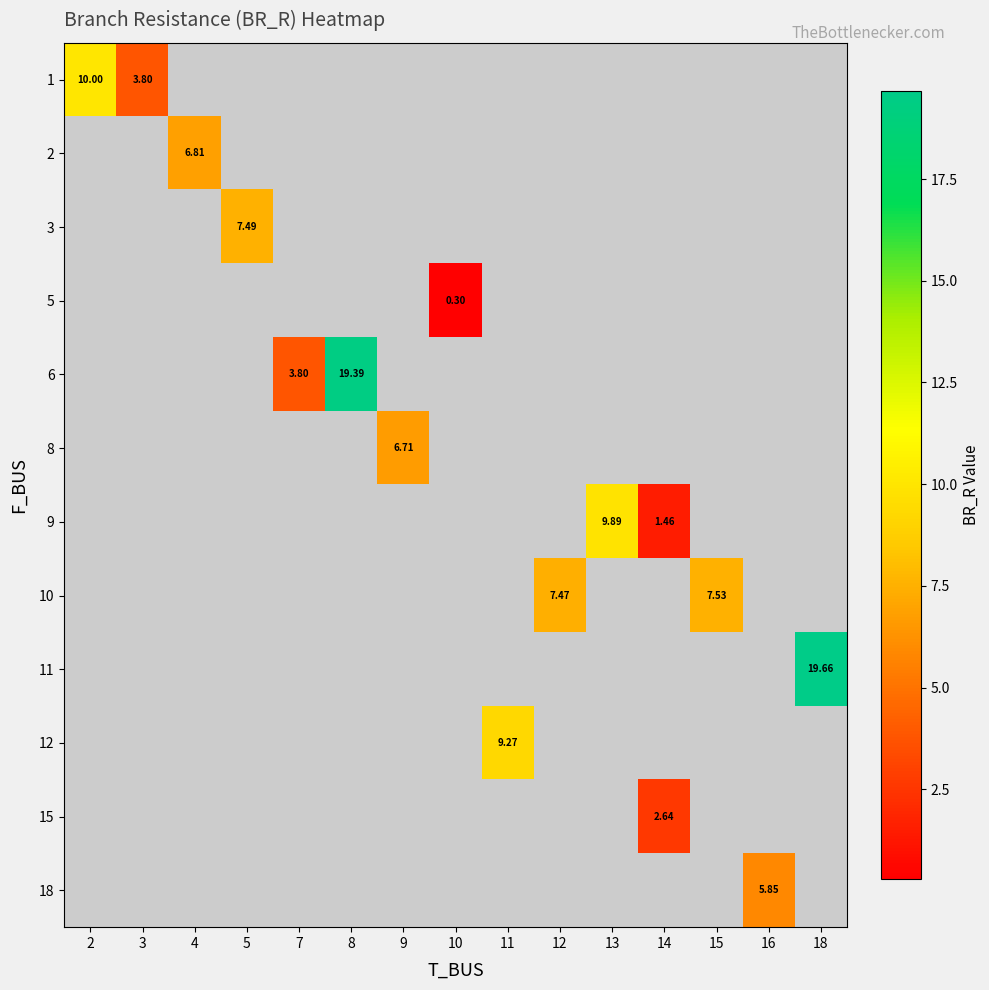

Count the number of data series in this chart.

12